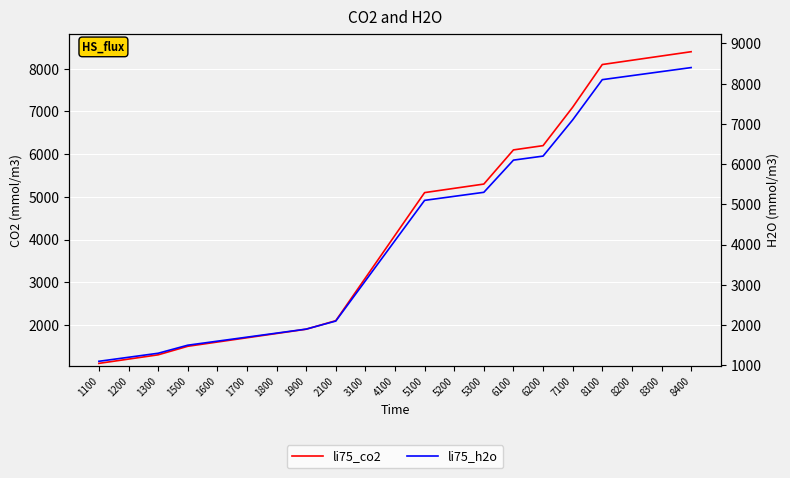

How many distinct data groups are displayed?

2